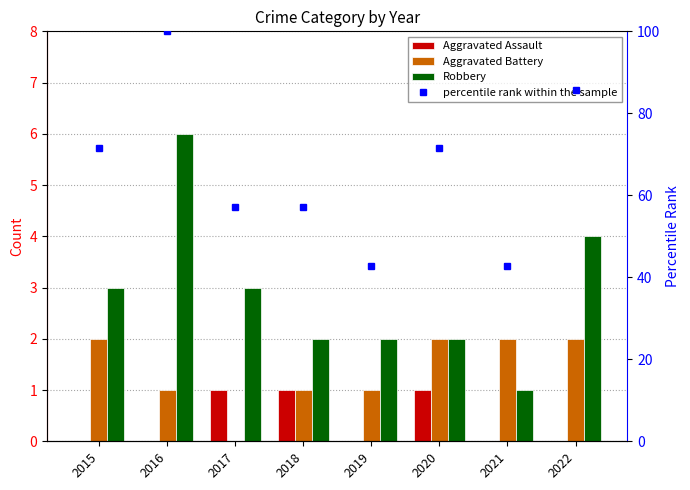

Which series changed the most between 2018 and 2019?

percentile rank within the sample